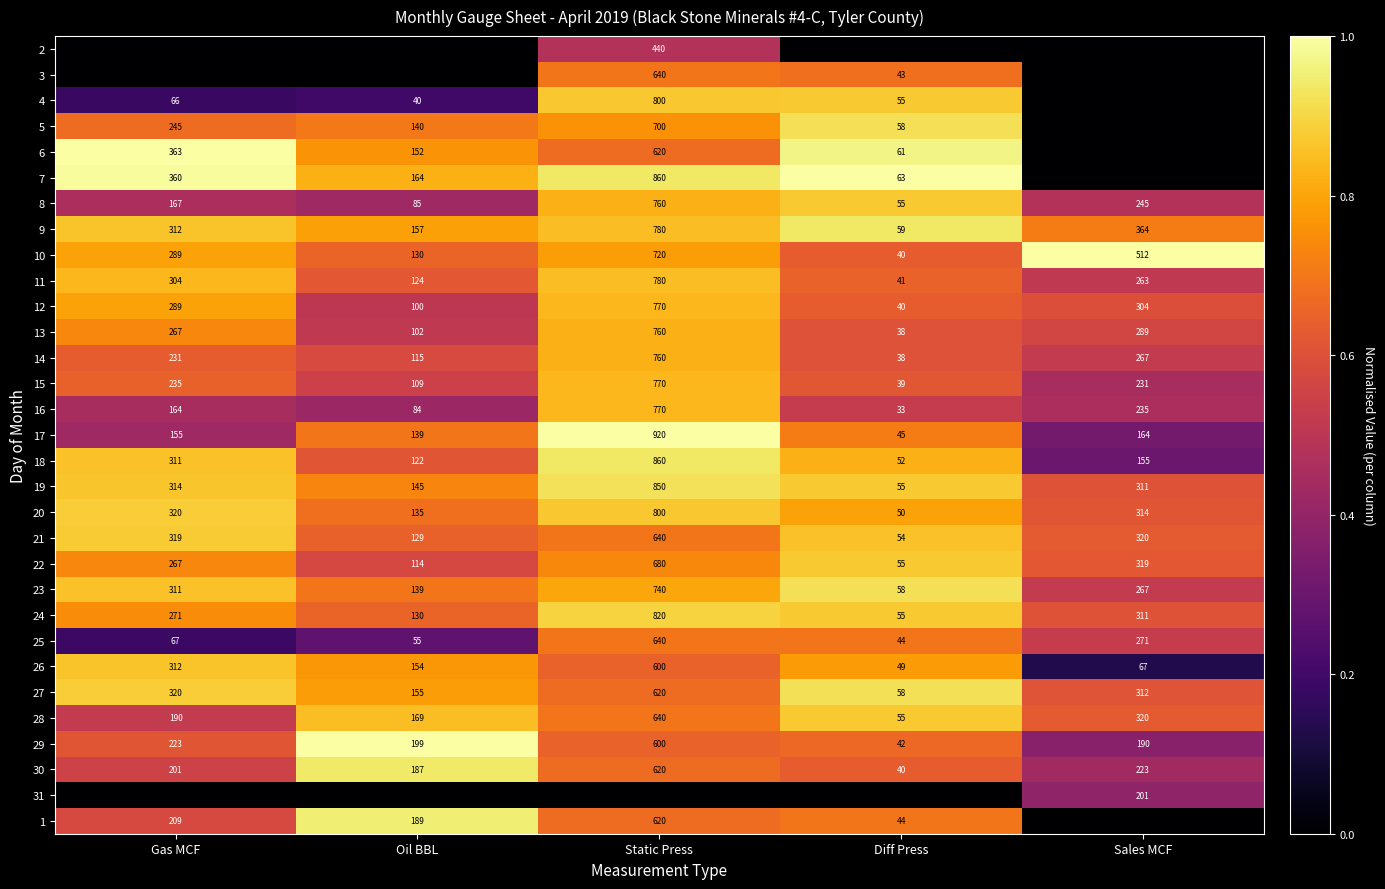

At how many categories does at least one series exceed 0?

5